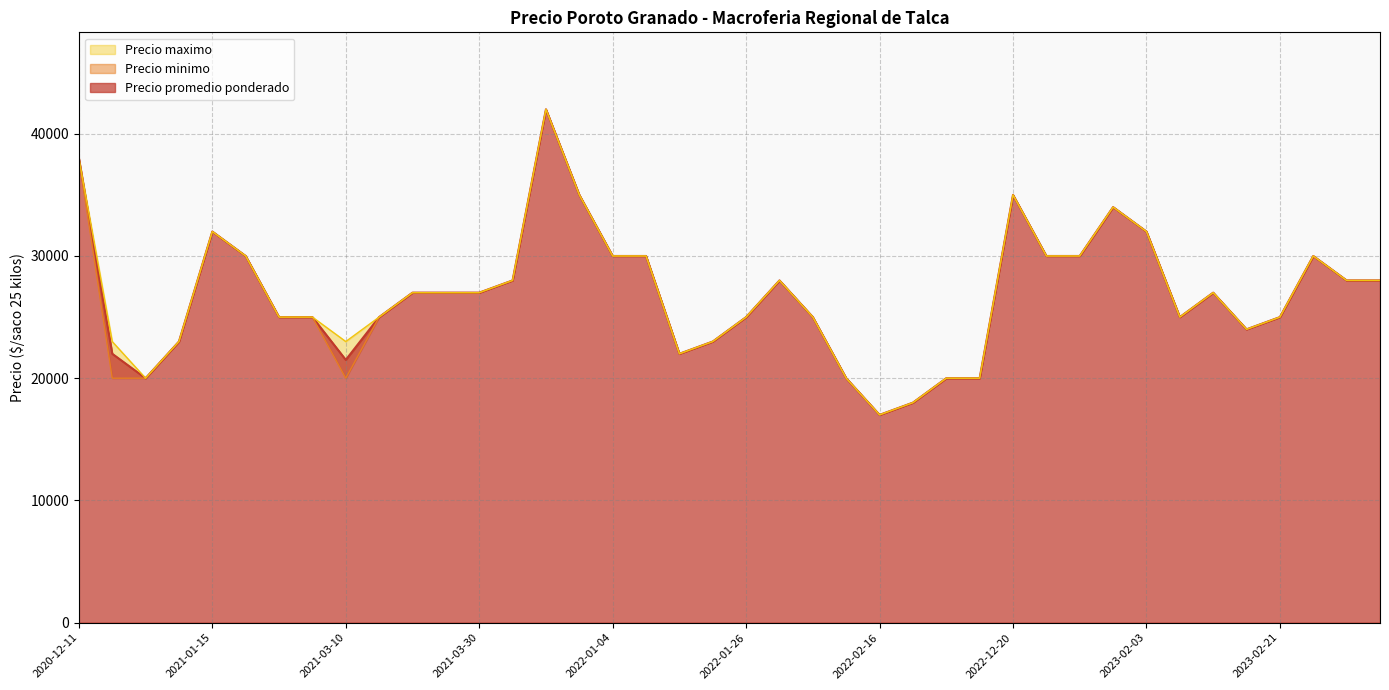

List the series in order of their peak value, highest first.

Precio promedio ponderado, Precio minimo, Precio maximo